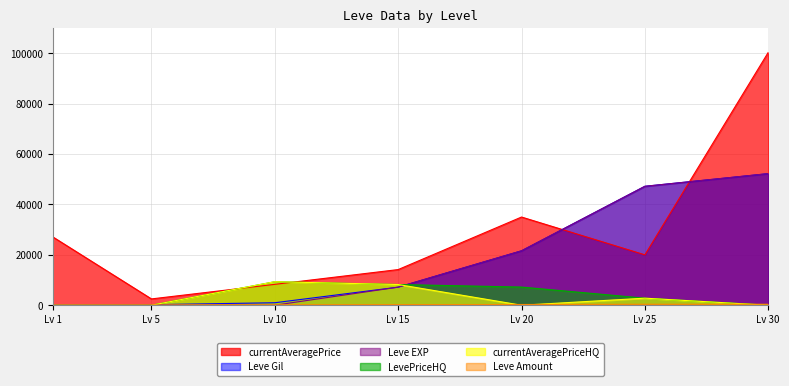

Which series has the widest spread of values?

currentAveragePrice